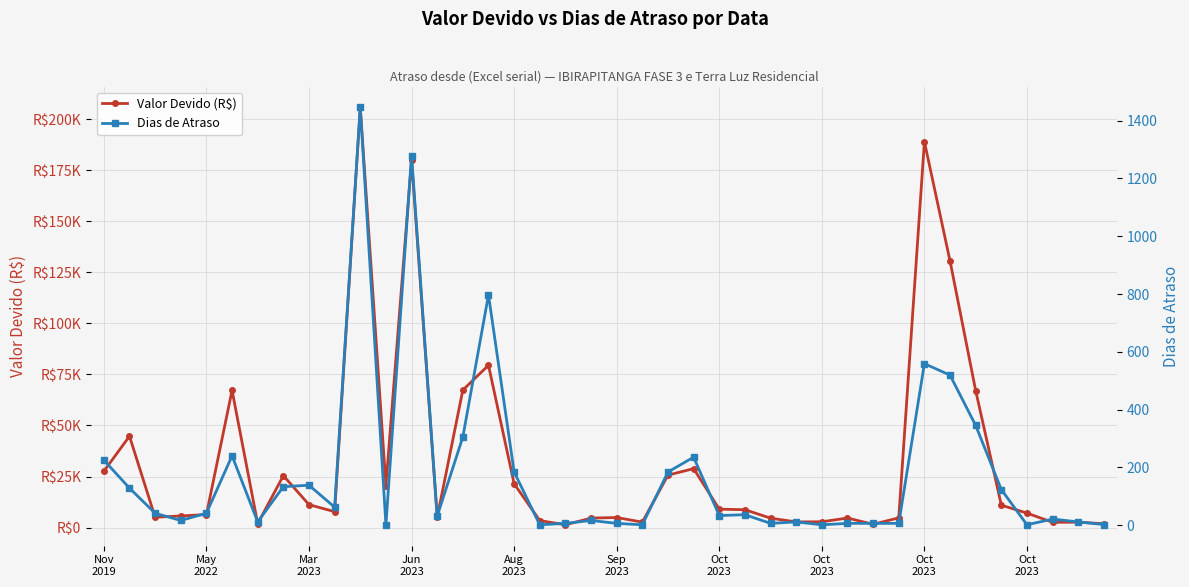

The value of Valor Devido (R$) at 22 is 38939.5. True or false?

False